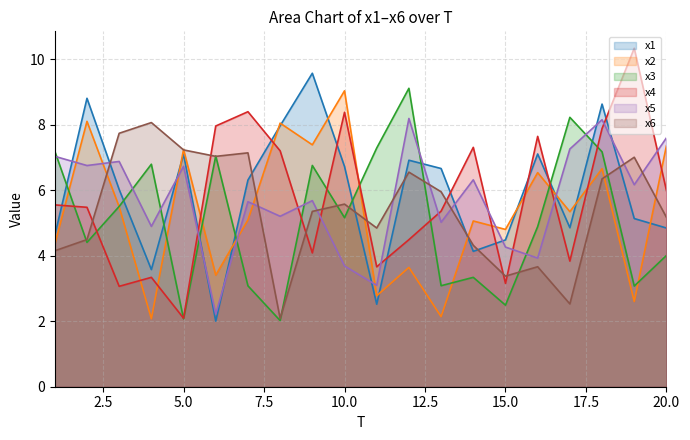

What is the sum of the x5 values at 7 and 20?

13.2